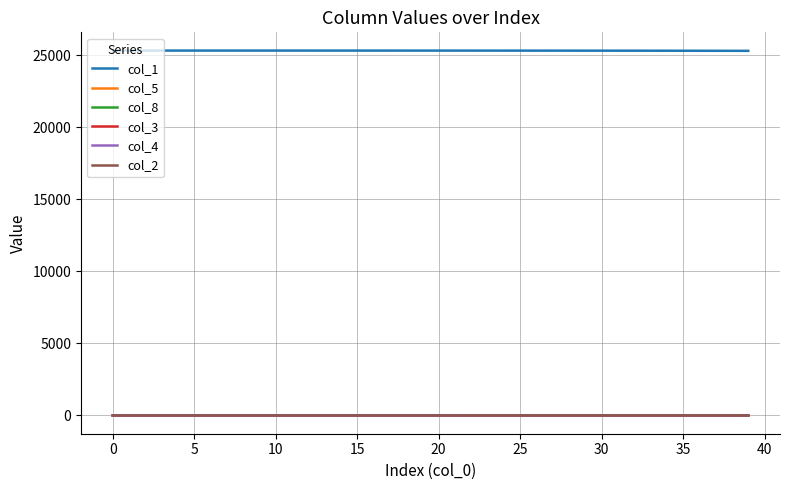

How many series are shown in this chart?

6